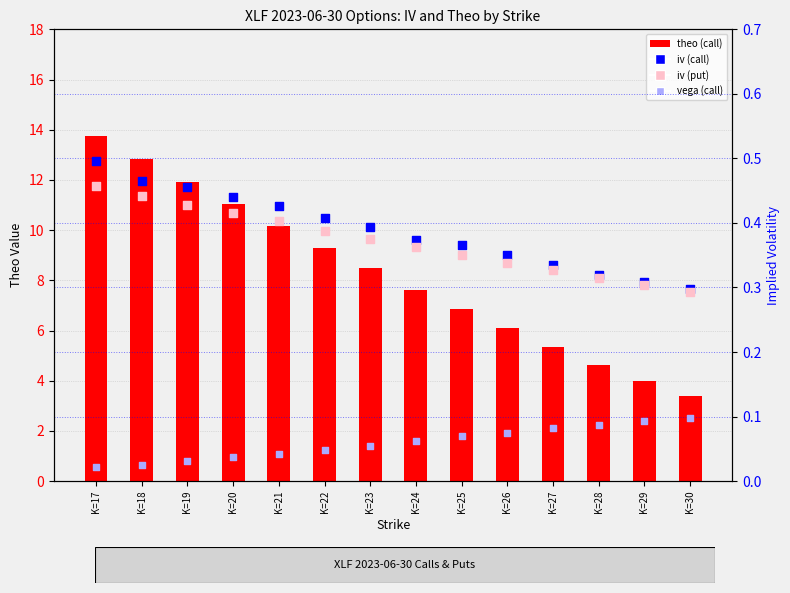

Which series has the largest total across all categories?

theo (call)